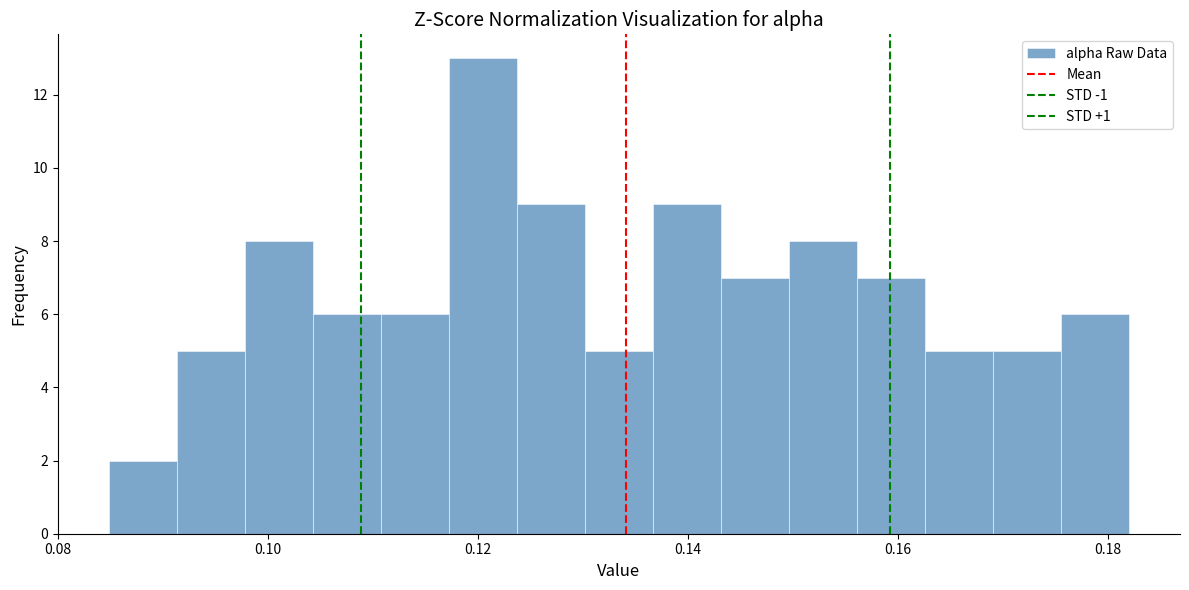

Read against the x-axis, roughly where is the centre of the tallest bar?

0.120